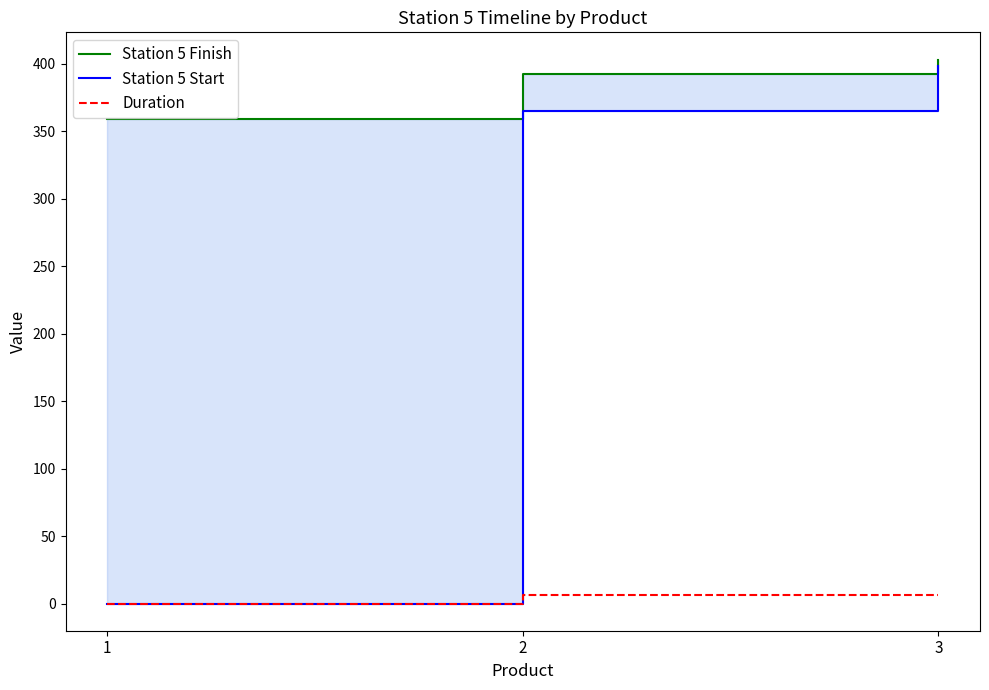

What are all the series names shown in the legend?

Station 5 Finish, Station 5 Start, Duration